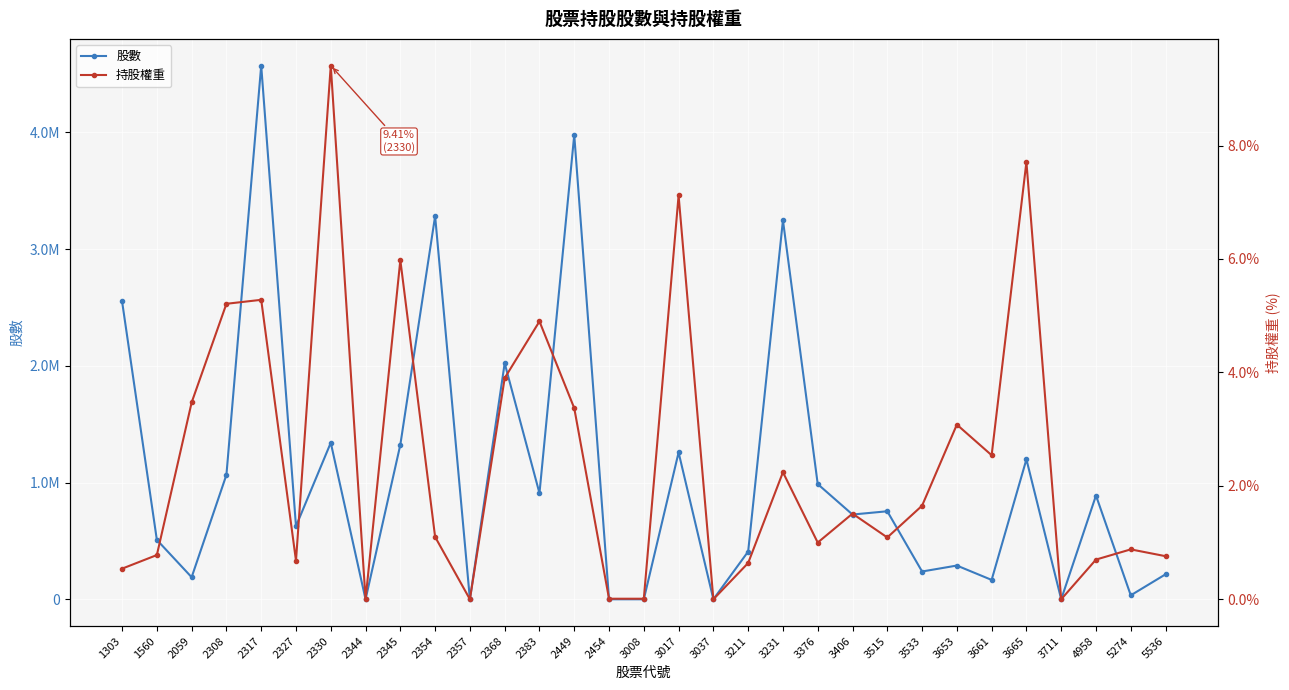

What is the sum of the 股數 values at 3017 and 5536?

1474000.0